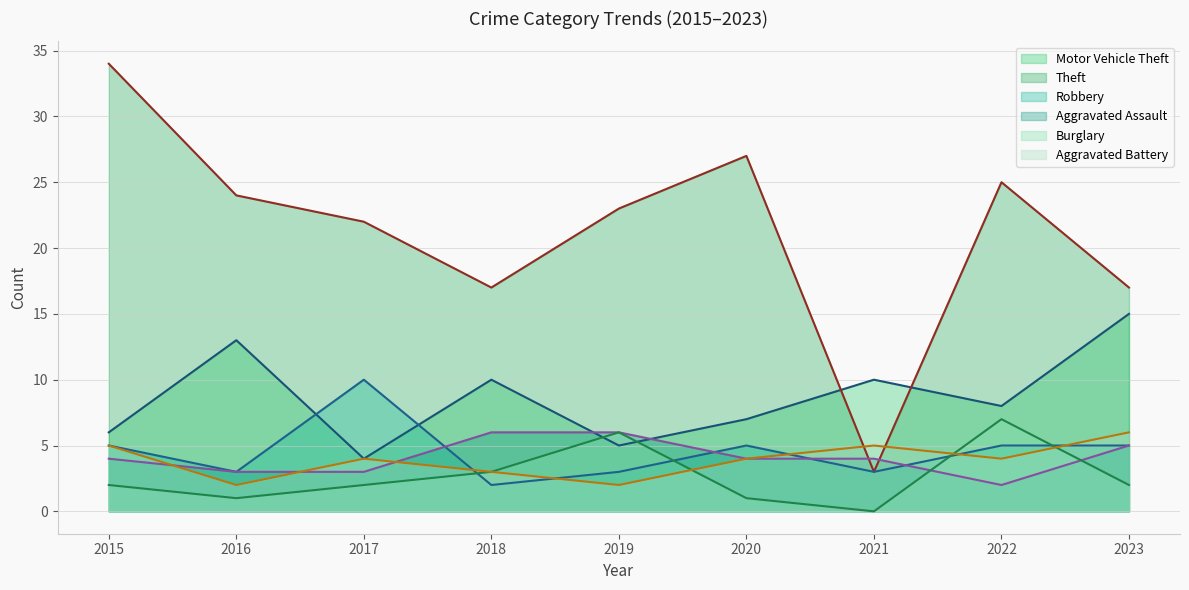

Rank the categories by Motor Vehicle Theft (line) value from lowest to highest.

2017, 2019, 2015, 2020, 2022, 2018, 2021, 2016, 2023